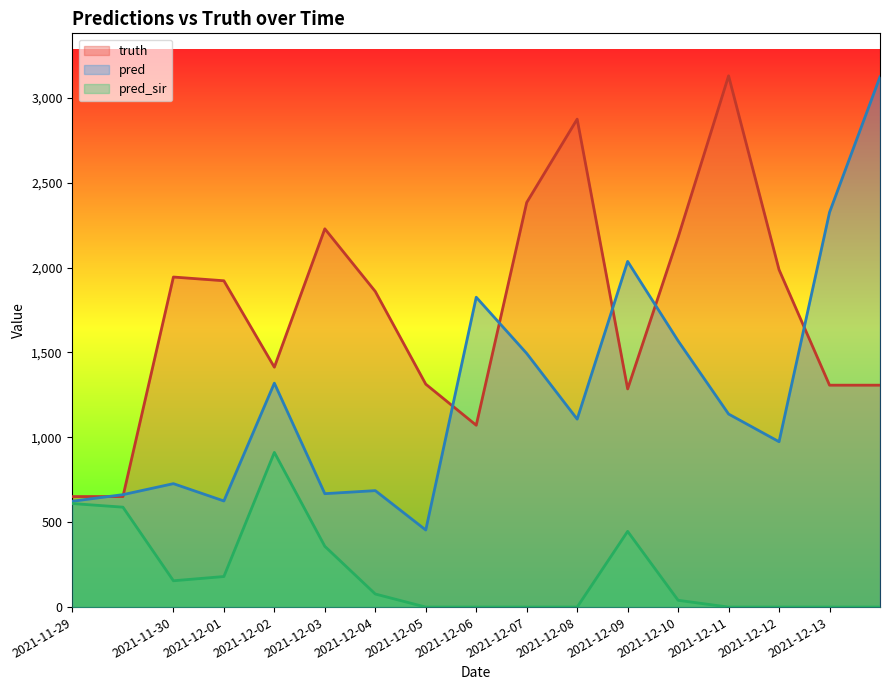

Reading right to left, what are all the values shown in this chart?

pred: 2021-12-13=3123.0	2021-12-13=2325.0	2021-12-12=974.0	2021-12-11=1137.0	2021-12-10=1568.0	2021-12-09=2036.0	2021-12-08=1107.0	2021-12-07=1494.0	2021-12-06=1825.0	2021-12-05=454.0	2021-12-04=686.0	2021-12-03=668.0	2021-12-02=1319.0	2021-12-01=625.0	2021-11-30=727.0	2021-11-29=662.3	2021-11-29=623.6
truth: 2021-12-13=1307.0	2021-12-13=1307.0	2021-12-12=1987.0	2021-12-11=3129.0	2021-12-10=2178.0	2021-12-09=1285.0	2021-12-08=2874.0	2021-12-07=2383.0	2021-12-06=1071.0	2021-12-05=1313.0	2021-12-04=1859.0	2021-12-03=2228.0	2021-12-02=1413.0	2021-12-01=1922.0	2021-11-30=1944.0	2021-11-29=651.0	2021-11-29=651.0
pred_sir: 2021-12-13=0.0	2021-12-13=0.0	2021-12-12=0.0	2021-12-11=0.0	2021-12-10=40.0	2021-12-09=446.0	2021-12-08=0.0	2021-12-07=0.0	2021-12-06=0.0	2021-12-05=0.0	2021-12-04=77.0	2021-12-03=358.0	2021-12-02=911.0	2021-12-01=180.0	2021-11-30=155.0	2021-11-29=588.5	2021-11-29=609.8